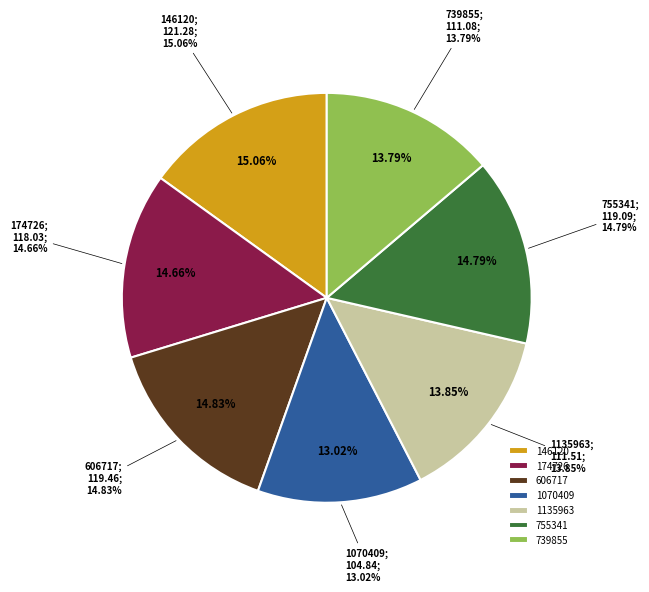

Does 1135963 account for over 50% of the chart?

No